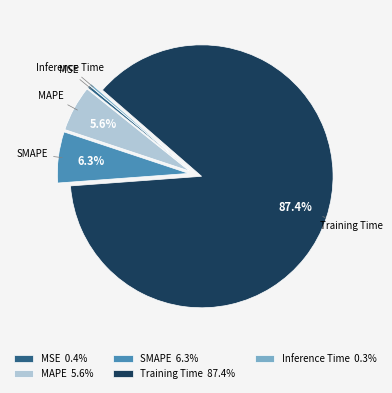

What portion of the pie excludes Training Time?

12.6%